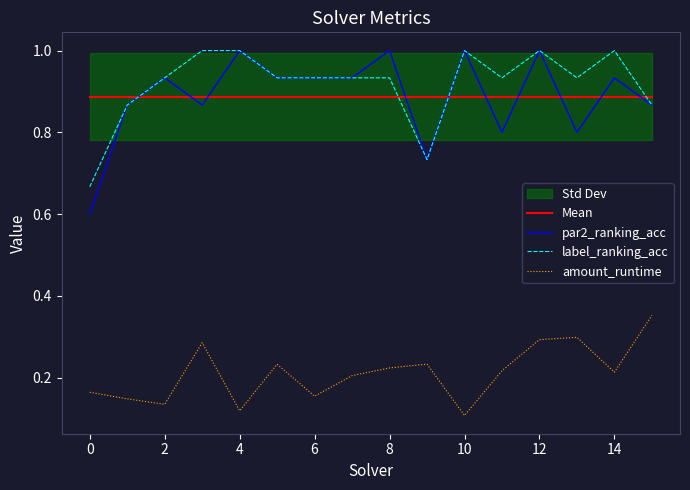

The value of amount_runtime at 0 is 0.1. True or false?

False